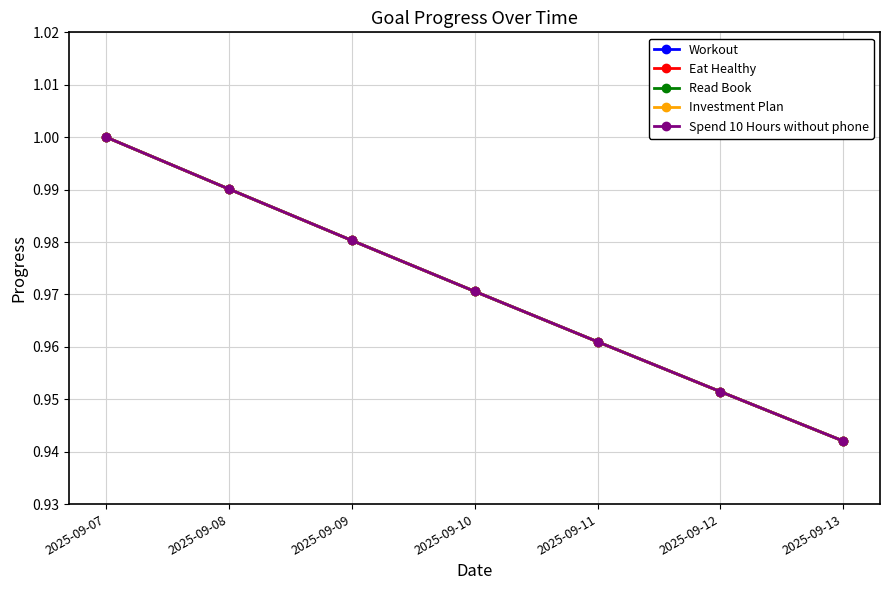

Does the chart have visible grid lines?

Yes